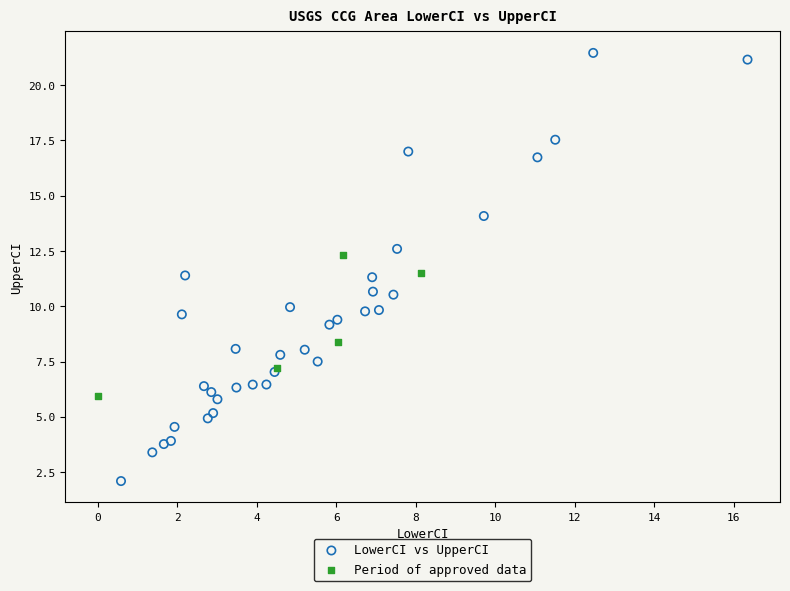

Which series contains the lowest Y value?

LowerCI vs UpperCI